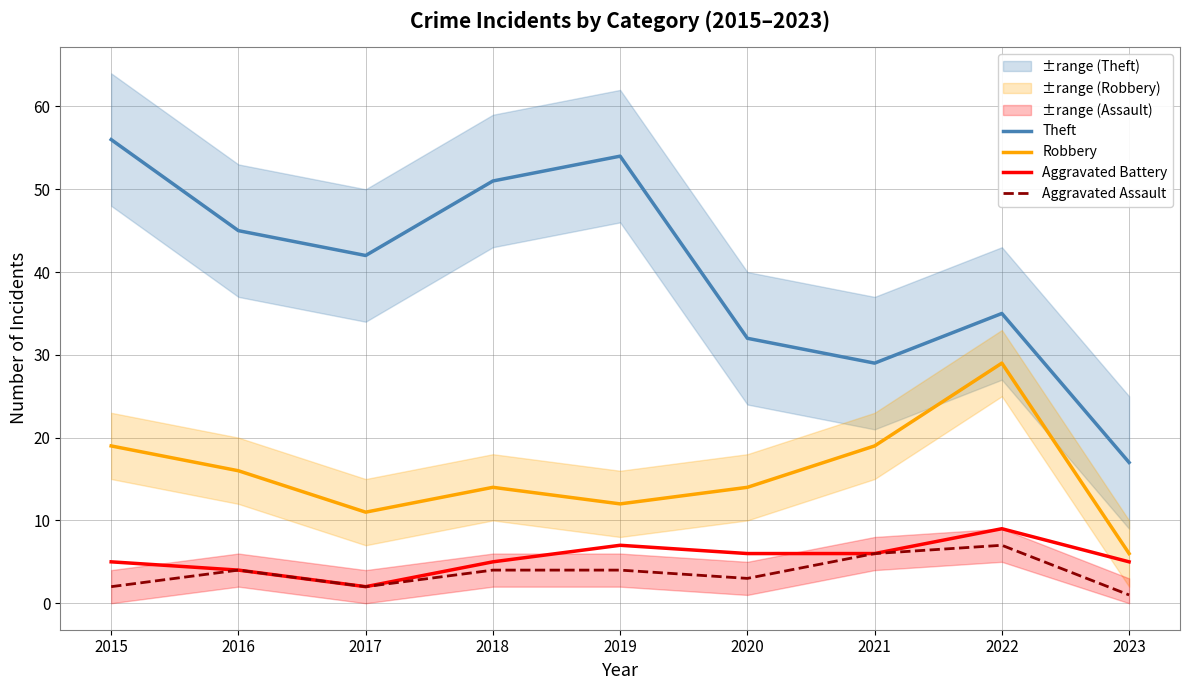

Reading right to left, transcribe all the data shown in this chart.

Theft: 2023=17	2022=35	2021=29	2020=32	2019=54	2018=51	2017=42	2016=45	2015=56
Robbery: 2023=6	2022=29	2021=19	2020=14	2019=12	2018=14	2017=11	2016=16	2015=19
Aggravated Battery: 2023=5	2022=9	2021=6	2020=6	2019=7	2018=5	2017=2	2016=4	2015=5
Aggravated Assault: 2023=1	2022=7	2021=6	2020=3	2019=4	2018=4	2017=2	2016=4	2015=2